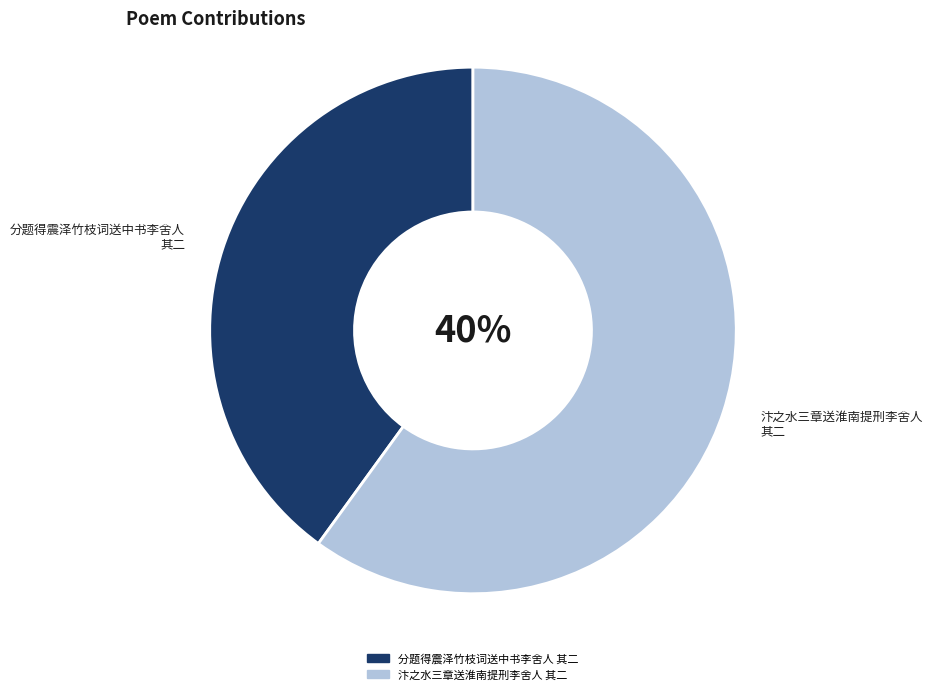

What is the change in value from 分题得震泽竹枝词送中书李舍人 其二 to 汴之水三章送淮南提刑李舍人 其二?

+330453